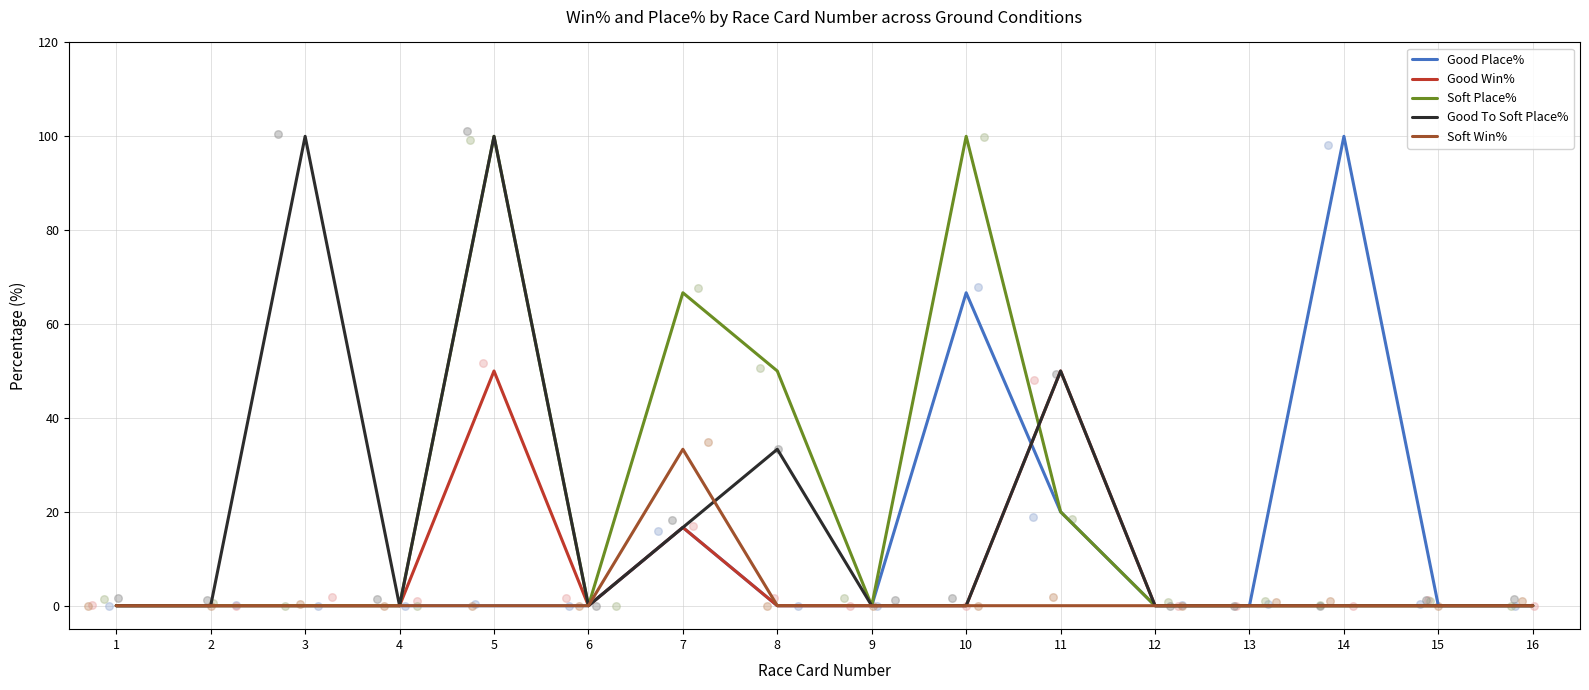

What are all the series names shown in the legend?

Good Place%, Good Win%, Soft Place%, Good To Soft Place%, Soft Win%